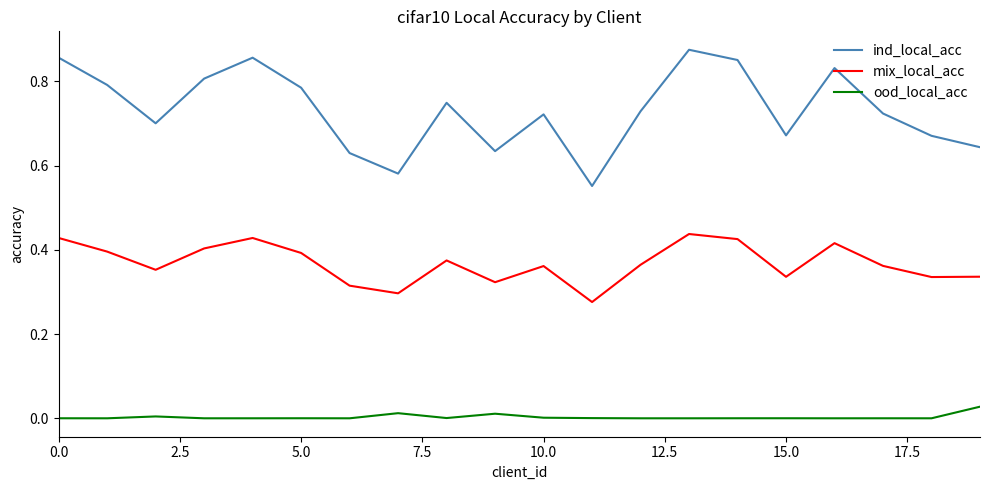

Rank the series by their maximum value, from highest to lowest.

ind_local_acc, mix_local_acc, ood_local_acc